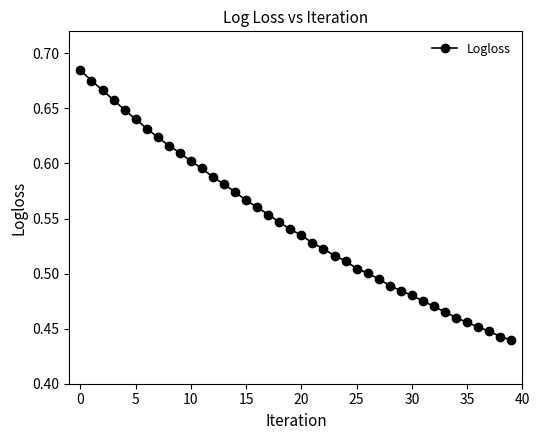

How many values are between 0 and 1?

40